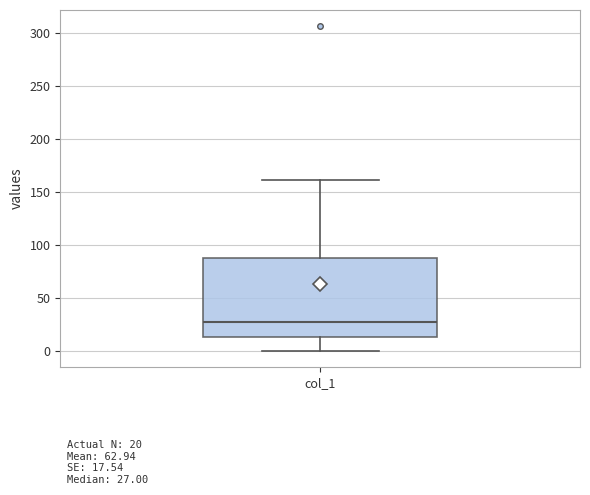

Read this box plot against the y-axis: the position of the median line, the range covered by the box, and the ends of both whiskers. The values are not printed on the chart, so give them approximately, as read against the axis.

median 25, box 15 to 90, whiskers 0 to 160